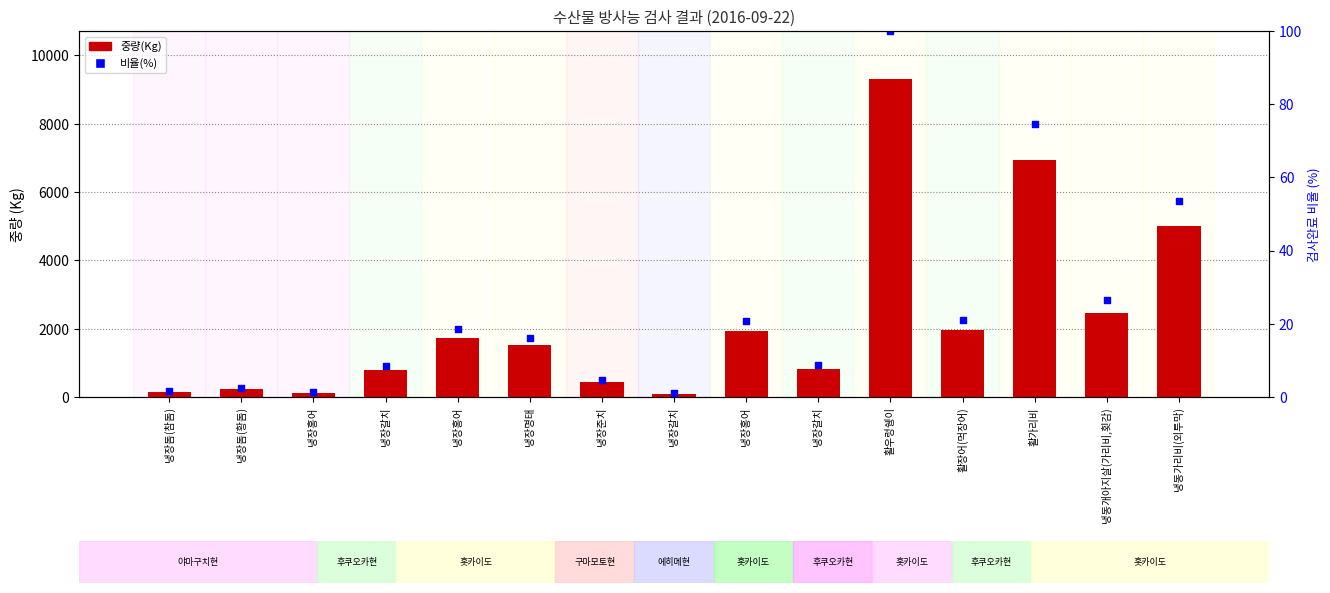

Which has a higher value, 활가리비 or 냉동가리비(외투막)?

활가리비